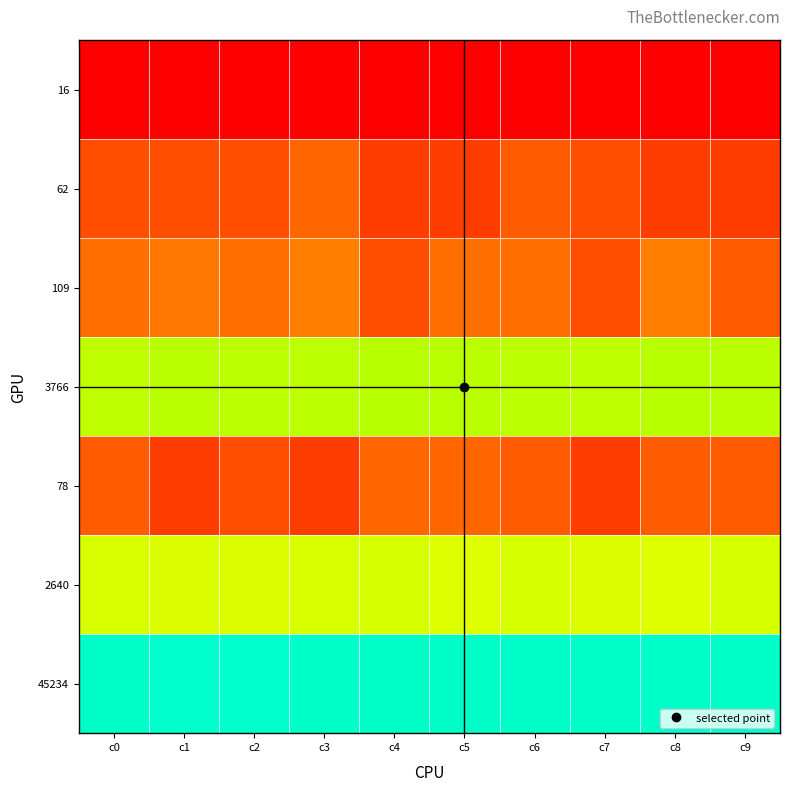

What is the total value across all series at c1?

42.6